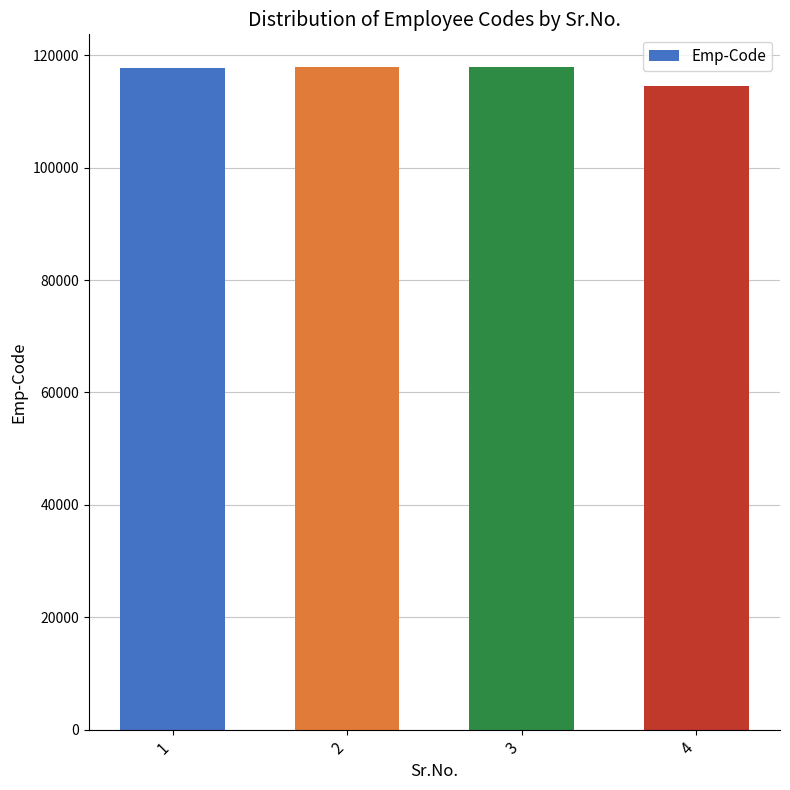

Which category has the lowest value across all series?

4